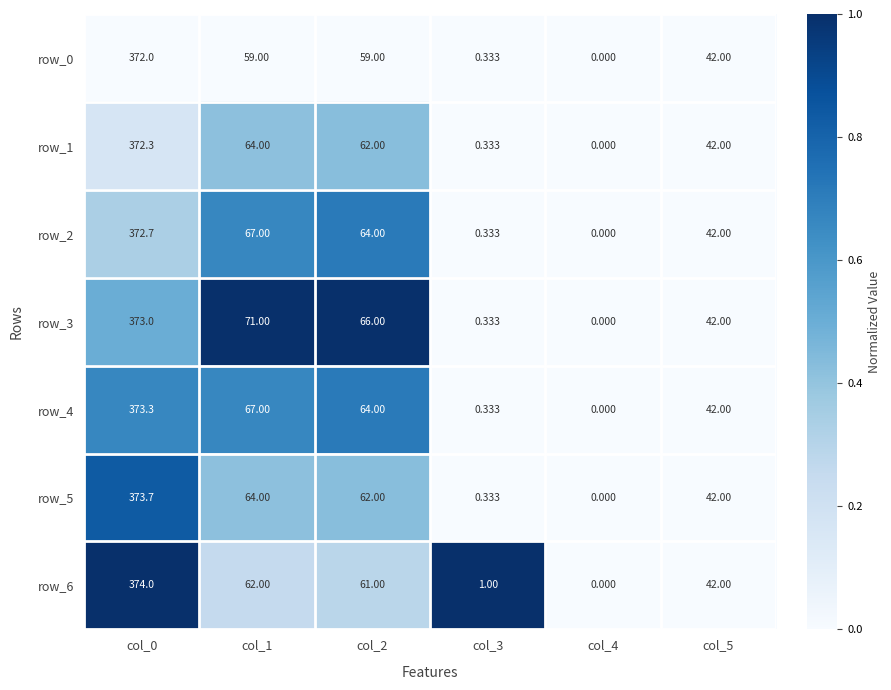

Rank the series by their maximum value, from highest to lowest.

row_6, row_5, row_4, row_3, row_2, row_1, row_0